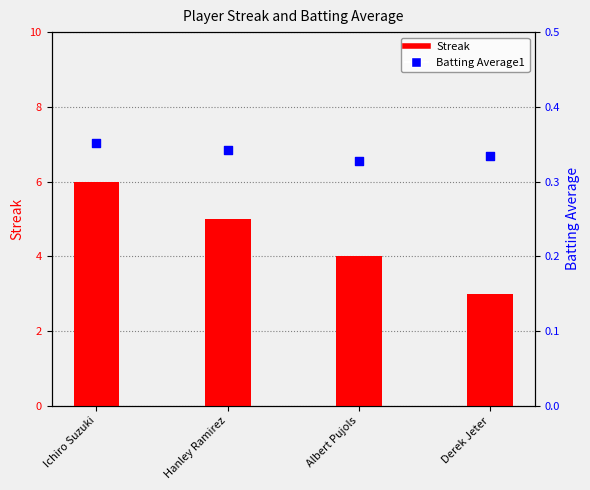

Which series has the largest total across all categories?

Streak